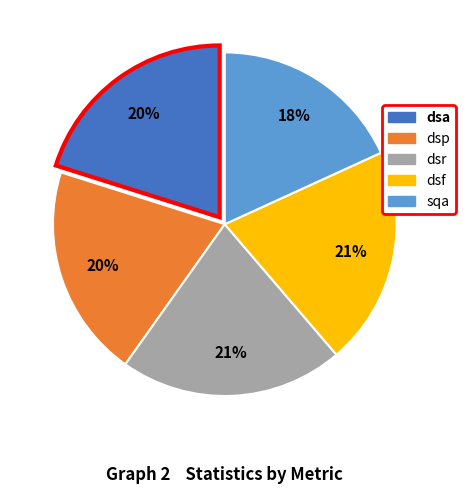

How many segments does this pie chart have?

5